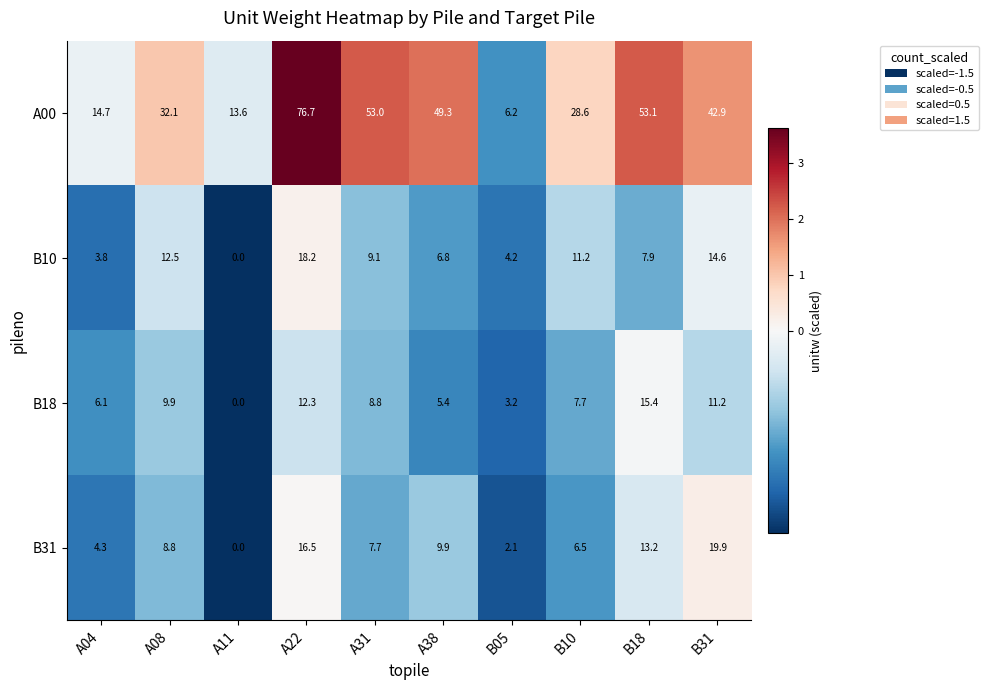

Count the number of categories in the chart.

10